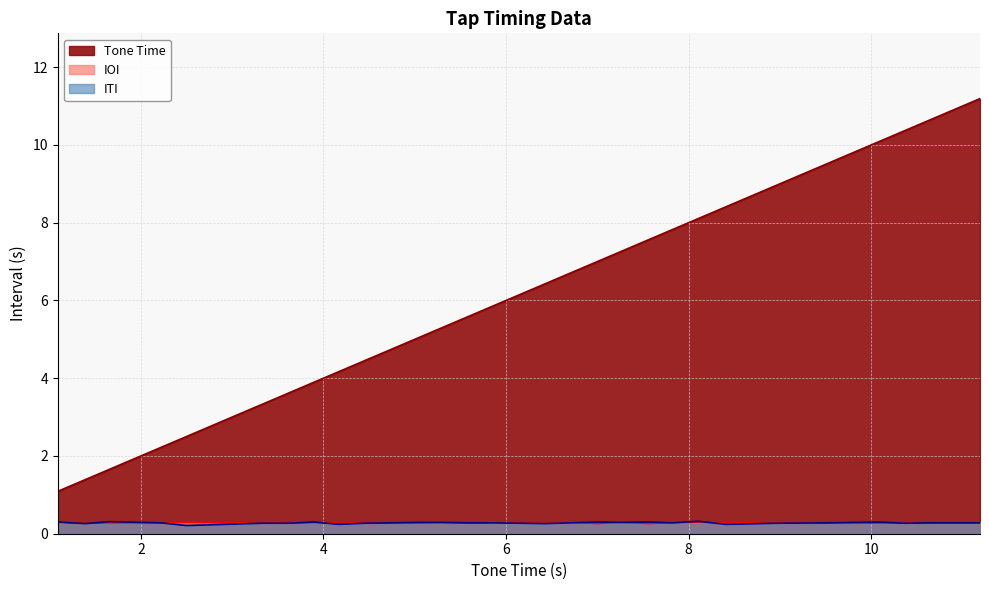

At which category is the sum across all series the highest?

11.19